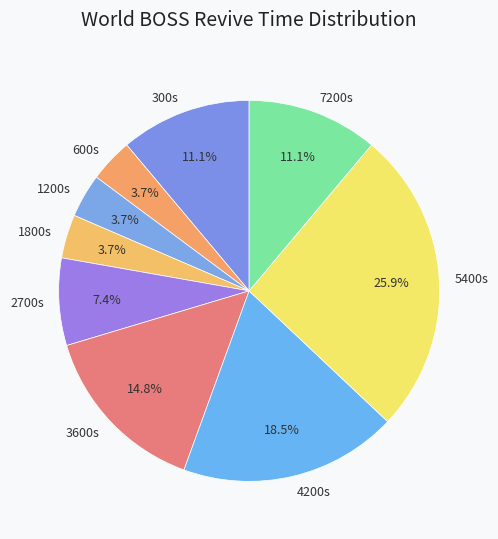

What is the largest slice in the pie chart?

5400s